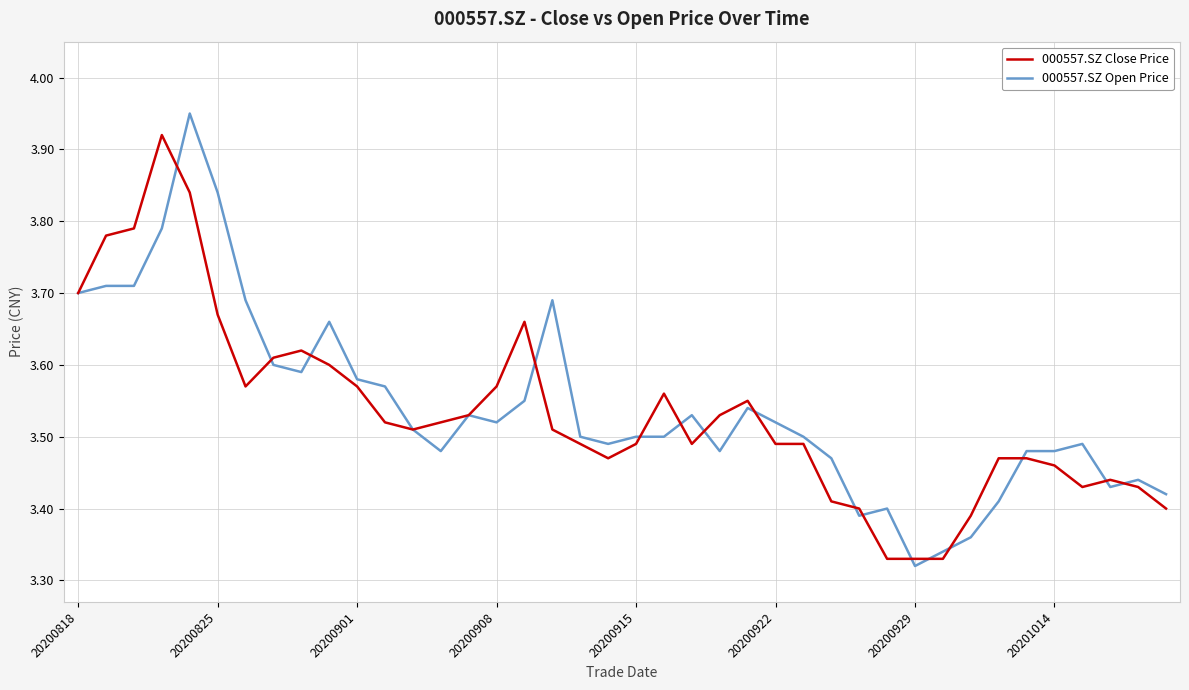

In 000557.SZ Open Price, how many points are lower than both neighbors (excluding endpoints)?

8